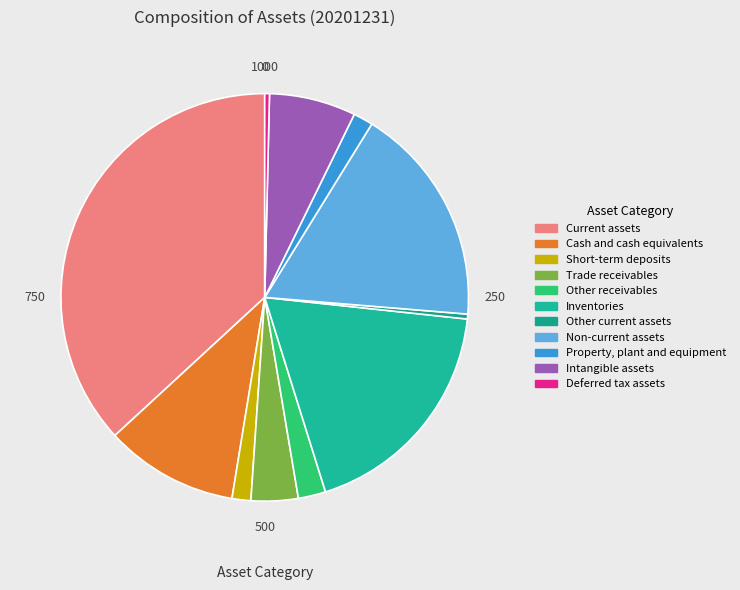

The Deferred tax assets slice represents 0% of the pie. True or false?

True